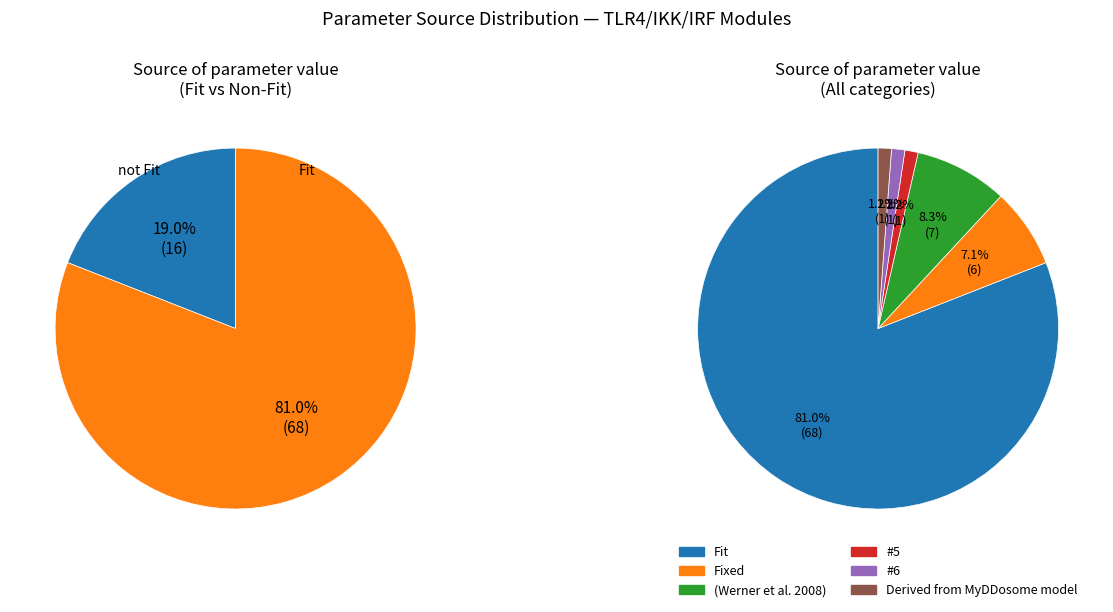

To the nearest percent, what percentage of the pie is (Werner et al. 2008)?

8%